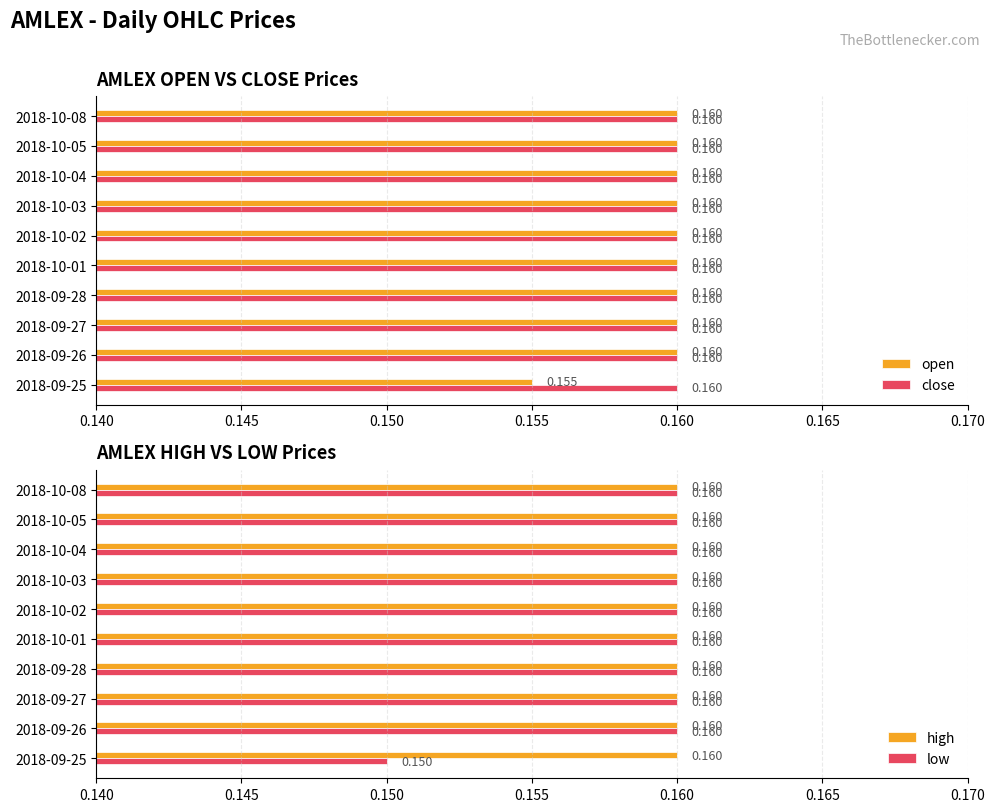

Is the value of low at 0.145 greater than the value of close at 0.160?

No